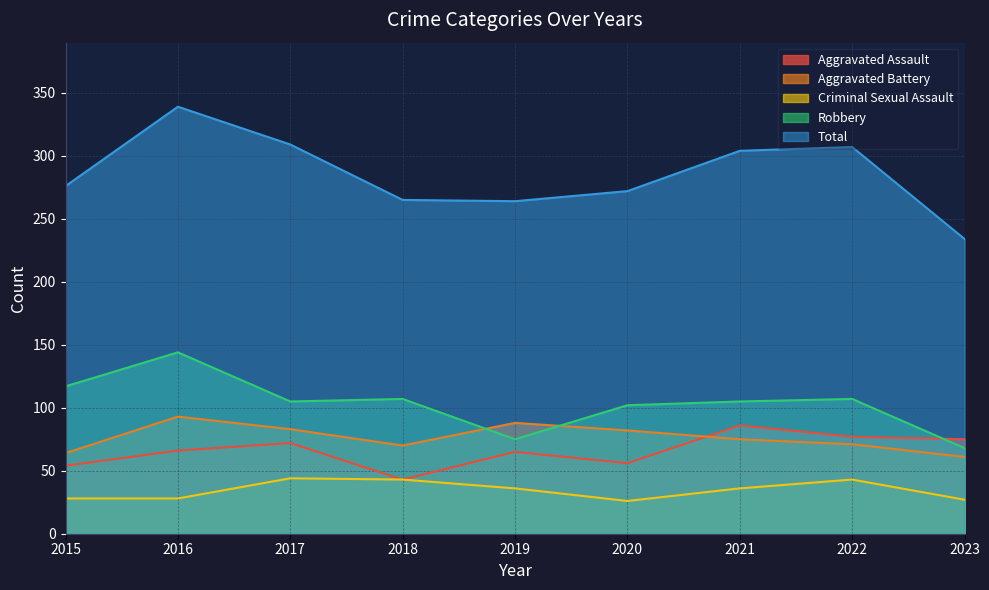

Reading right to left, extract all data points from this chart.

Aggravated Assault: 75	77	86	56	65	43	72	66	54
Aggravated Battery: 61	71	75	82	88	70	83	93	64
Criminal Sexual Assault: 27	43	36	26	36	43	44	28	28
Robbery: 68	107	105	102	75	107	105	144	117
Total: 234	307	304	272	264	265	309	339	276